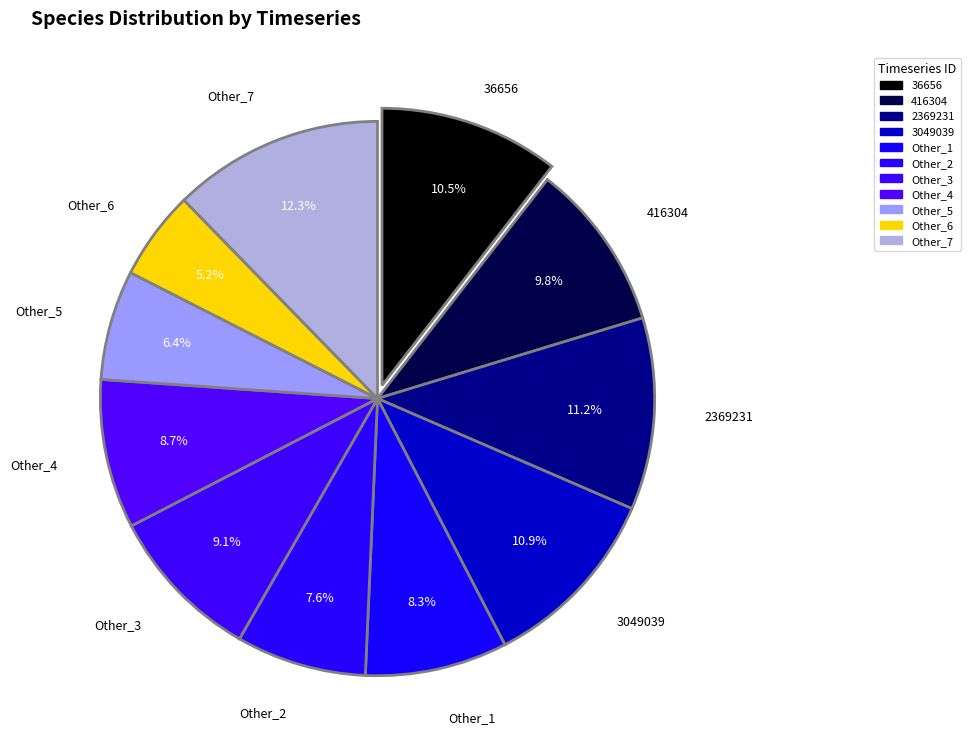

What is the change in value from Other_5 to Other_6?

-1.2